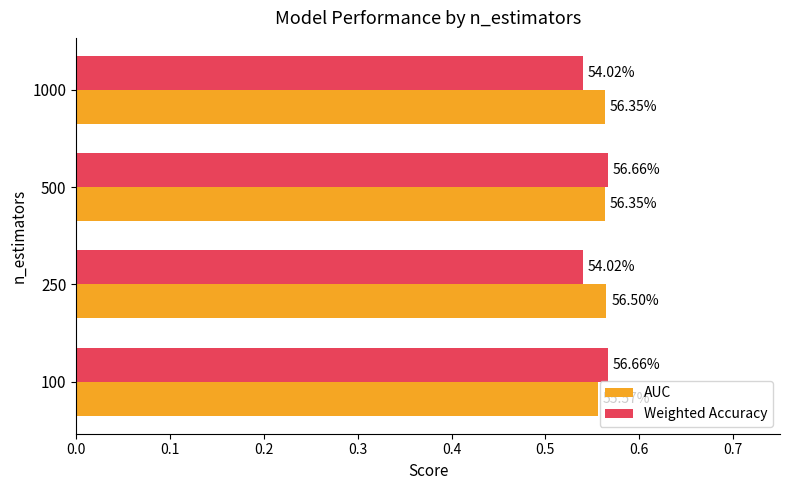

Reading left to right, extract all data points from this chart.

AUC: 0.6	0.6	0.6	0.6
Weighted Accuracy: 0.6	0.5	0.6	0.5